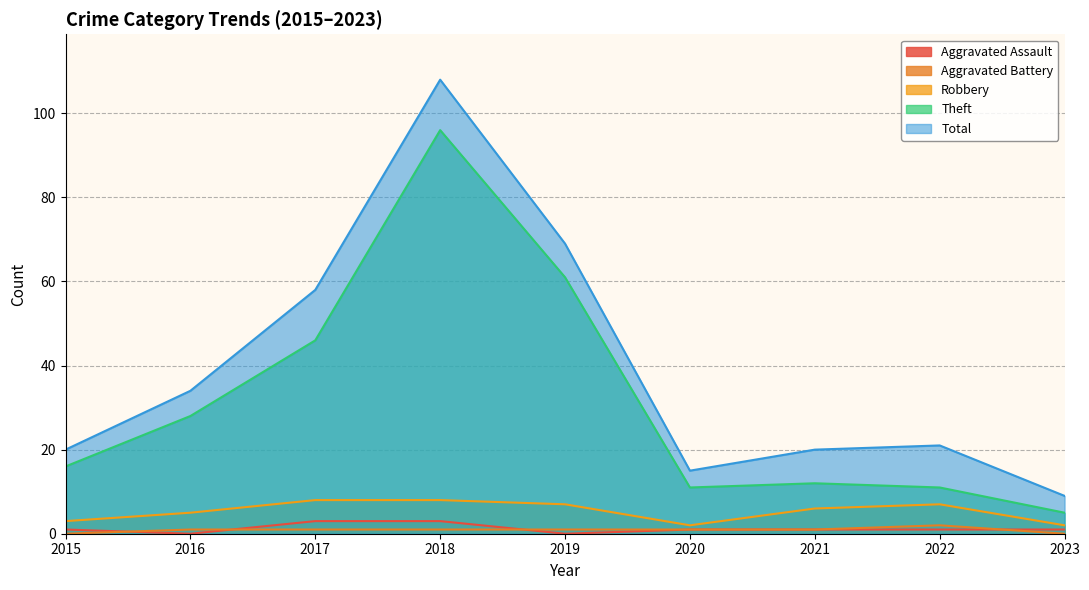

Which has a higher value, 2019 or 2023?

2023